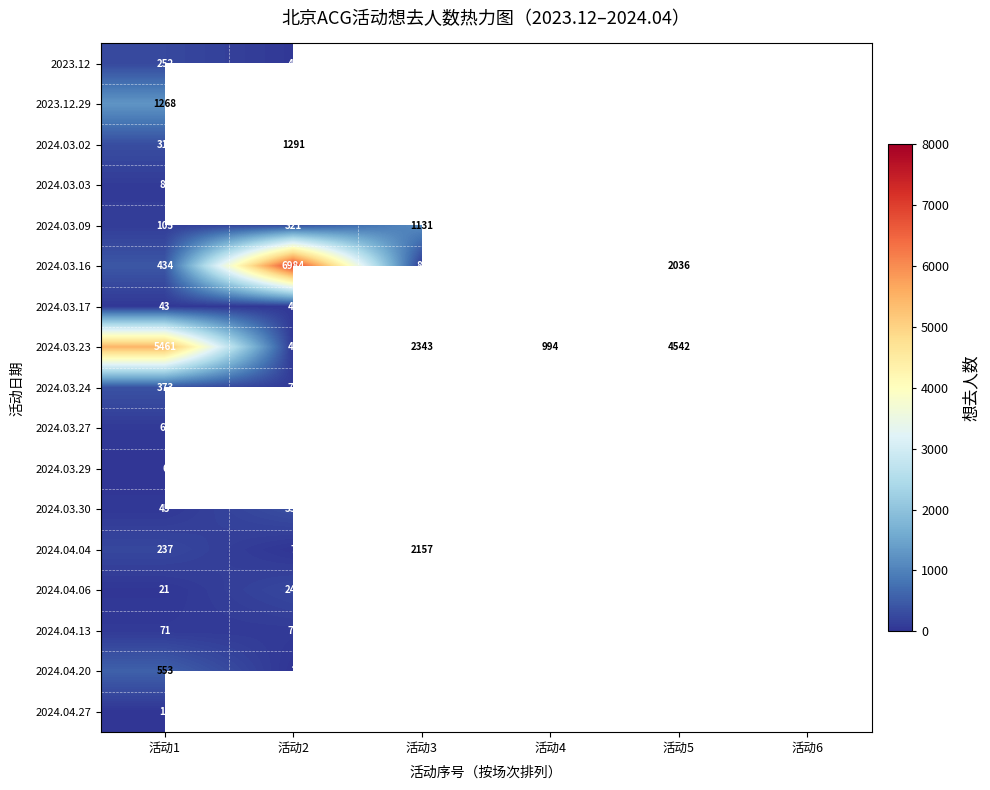

Where does the 2024.03.23 series first go above 2343?

活动1